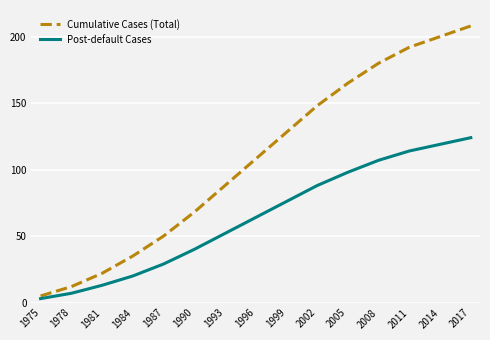

List the labels in order of Cumulative Cases (Total) value, smallest first.

1975, 1978, 1981, 1984, 1987, 1990, 1993, 1996, 1999, 2002, 2005, 2008, 2011, 2014, 2017